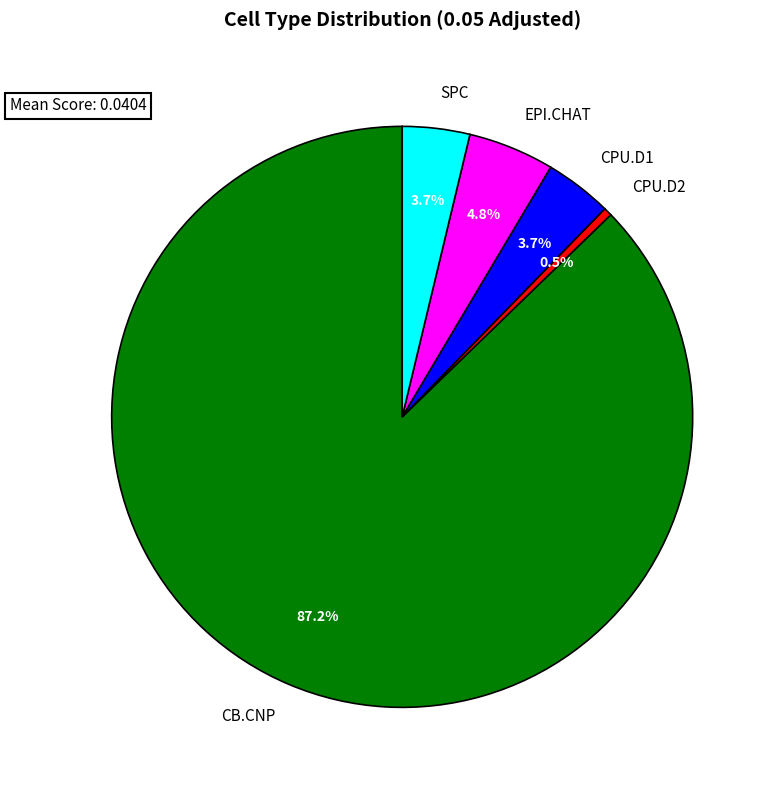

Does CB.CNP represent more than half of the total?

Yes